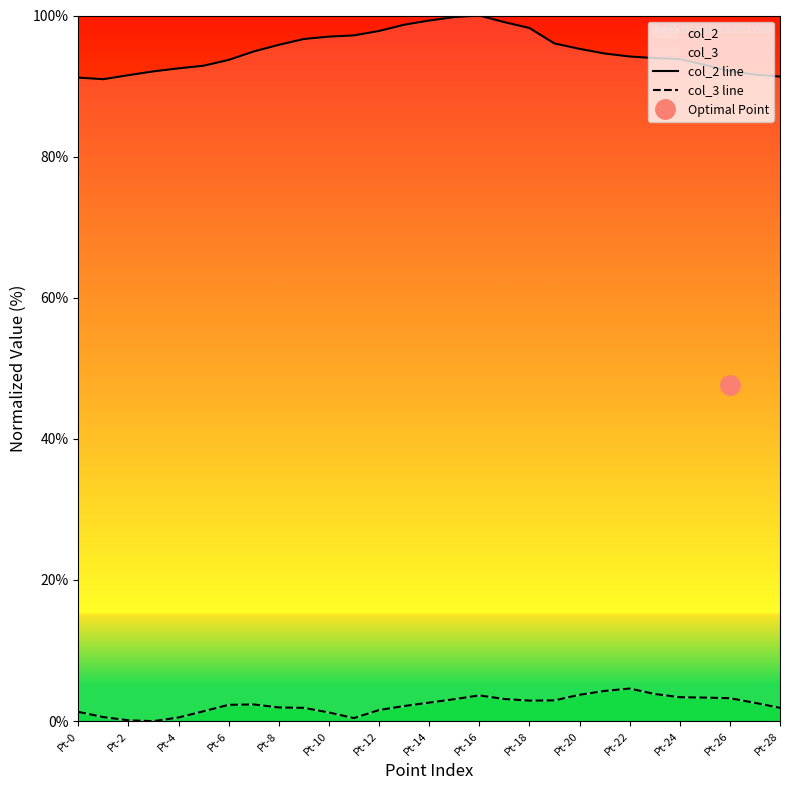

Which has a higher value, Pt-16 or Pt-2?

Pt-16